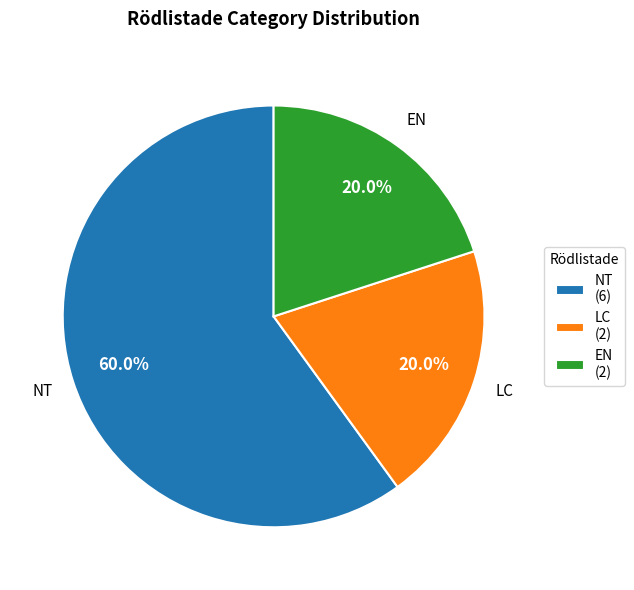

Does NT account for over 50% of the chart?

Yes